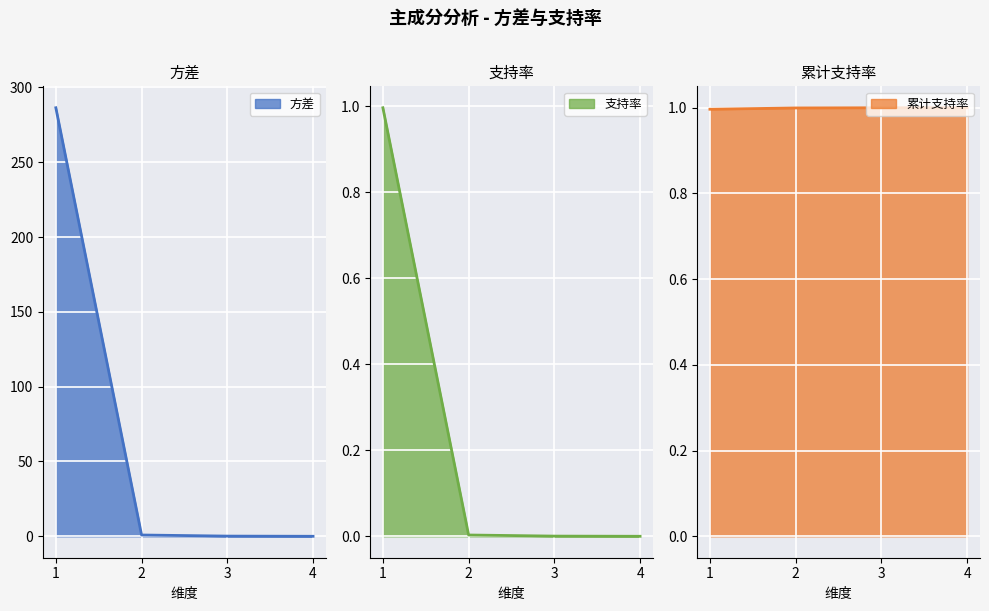

True or false: 方差 and 支持率 intersect in this chart.

False